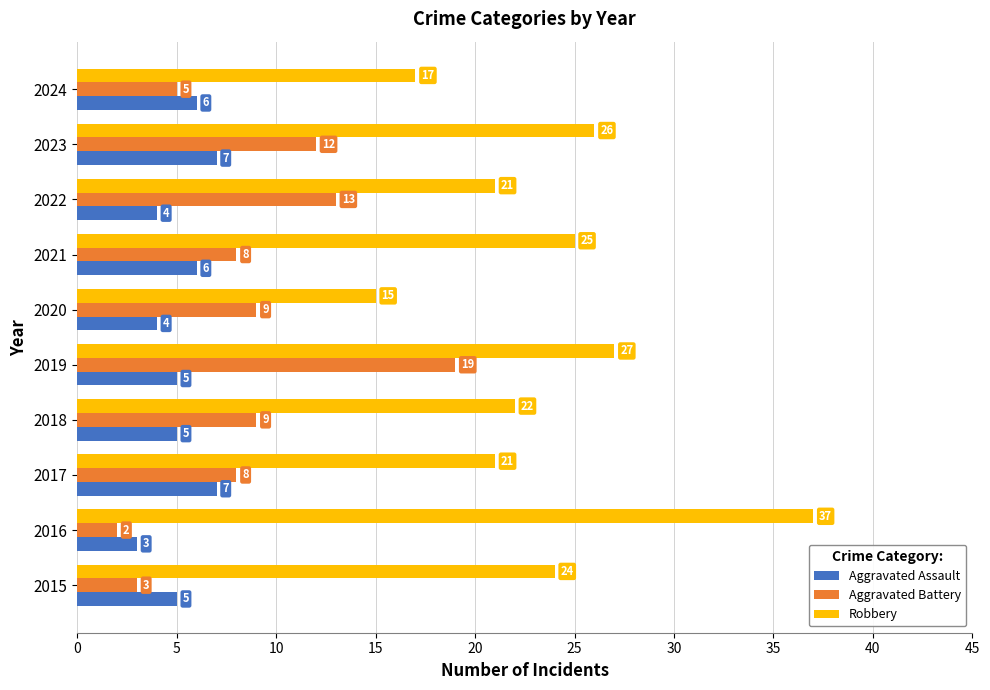

Which series changed the most between 2018 and 2019?

Aggravated Battery